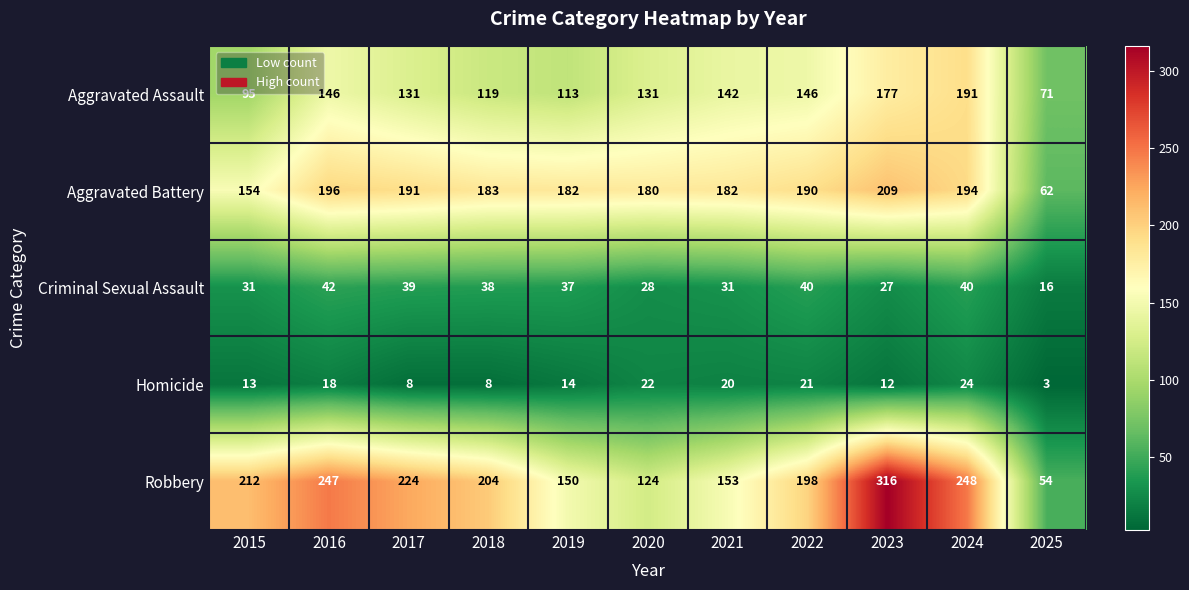

Which series has the largest total across all categories?

Robbery